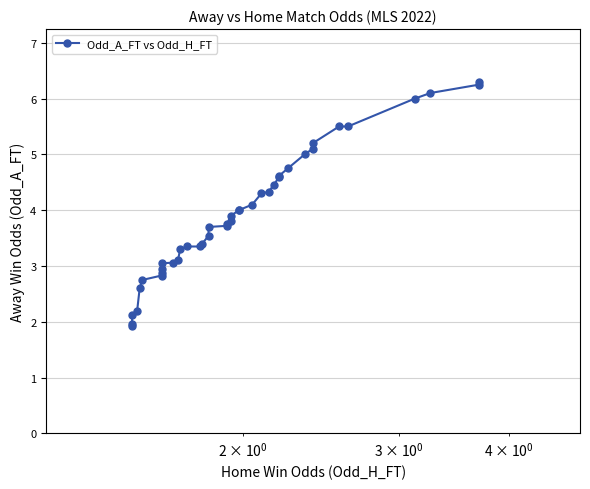

Does the chart display data point markers on the line(s)?

Yes